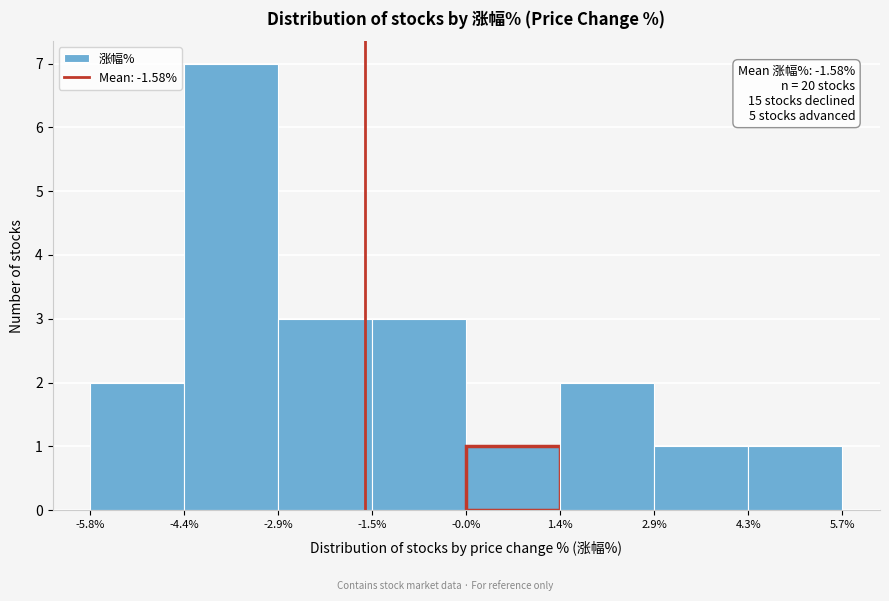

Over which range of the x-axis is the bar tallest?

-4.4% to -2.9%